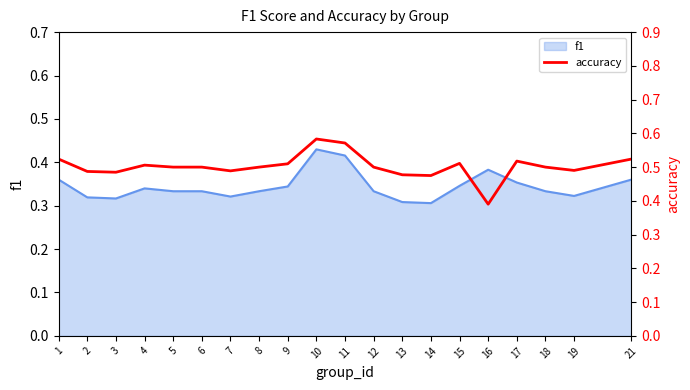

Which has a higher value, 11 or 13?

11